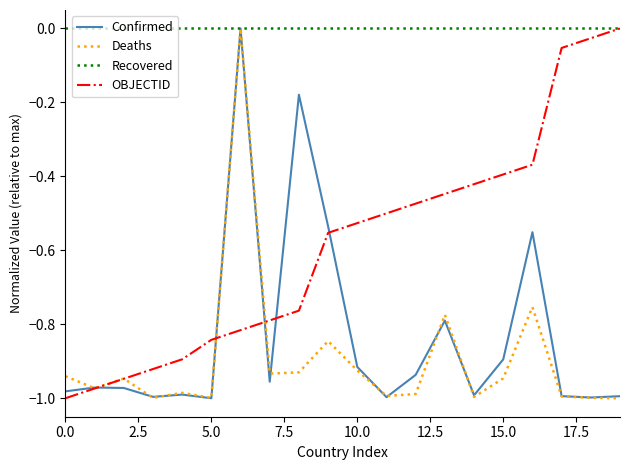

What are all the series names shown in the legend?

Confirmed, Deaths, Recovered, OBJECTID